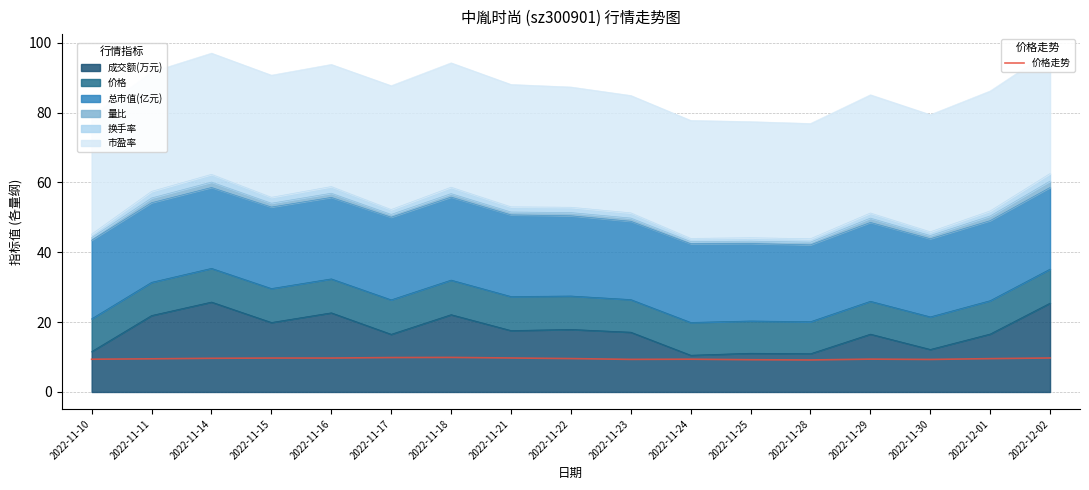

List the labels in order of value, smallest first.

2022-11-28, 2022-11-25, 2022-11-30, 2022-11-23, 2022-11-10, 2022-11-24, 2022-11-29, 2022-11-11, 2022-12-01, 2022-11-22, 2022-11-14, 2022-11-15, 2022-11-16, 2022-11-21, 2022-12-02, 2022-11-17, 2022-11-18